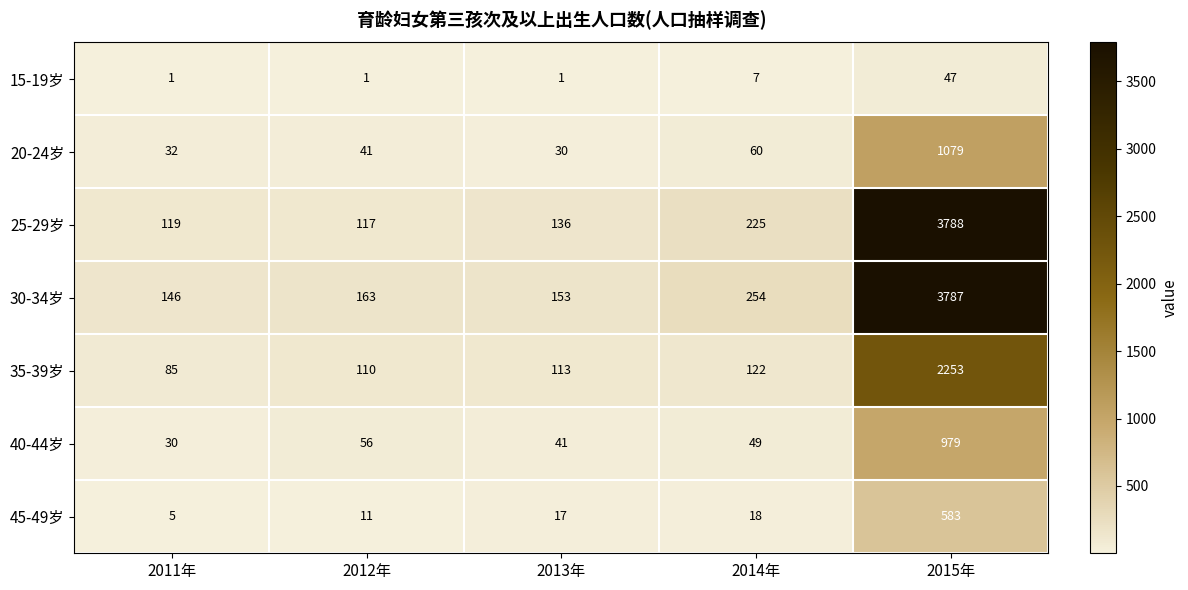

Rank the series by their maximum value, from lowest to highest.

15-19岁, 45-49岁, 40-44岁, 20-24岁, 35-39岁, 30-34岁, 25-29岁